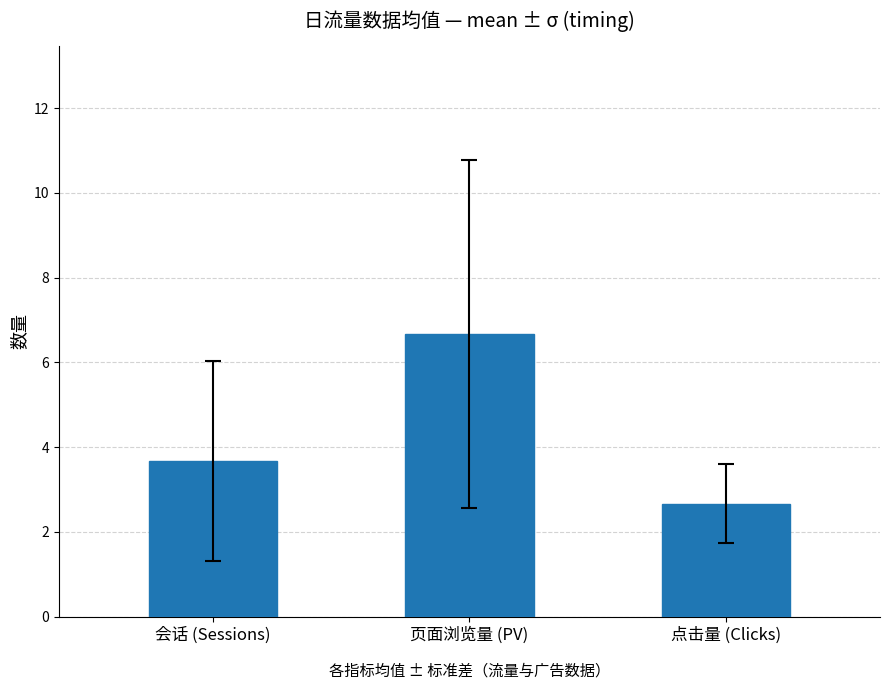

What position from the right is 点击量 (Clicks)?

1